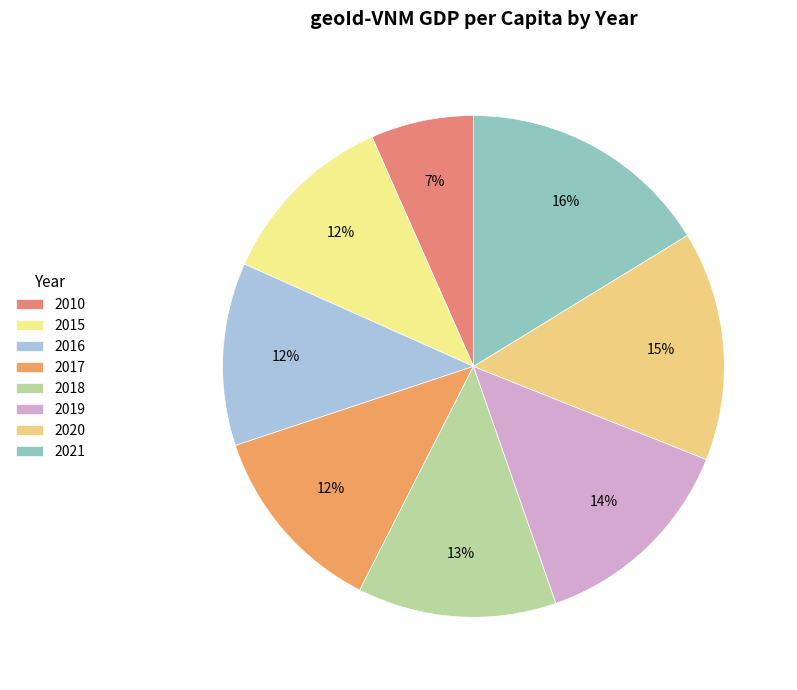

What is the smallest slice in the pie chart?

2010